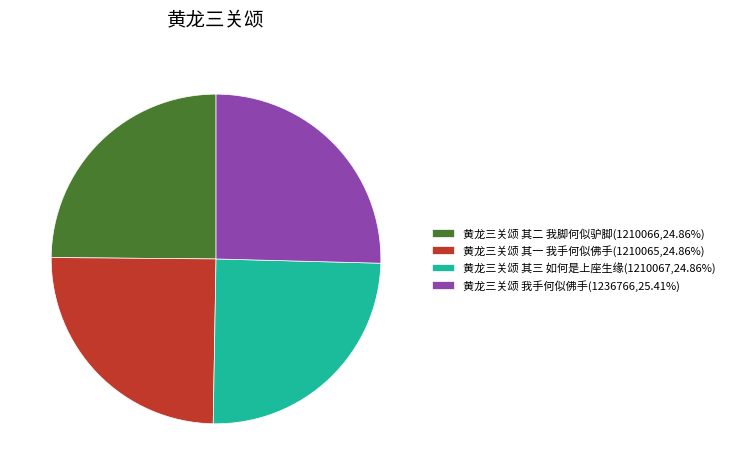

What is the ratio of the value at 黄龙三关颂 其二 我脚何似驴脚(1210066,24.86%) to the value at 黄龙三关颂 我手何似佛手(1236766,25.41%)?

1.0